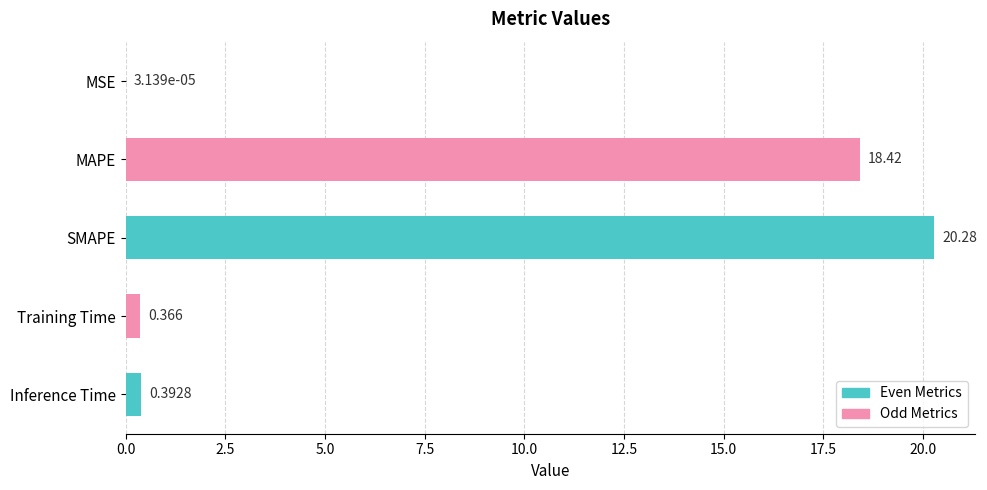

Where is the data nearest to the value 10?

MAPE